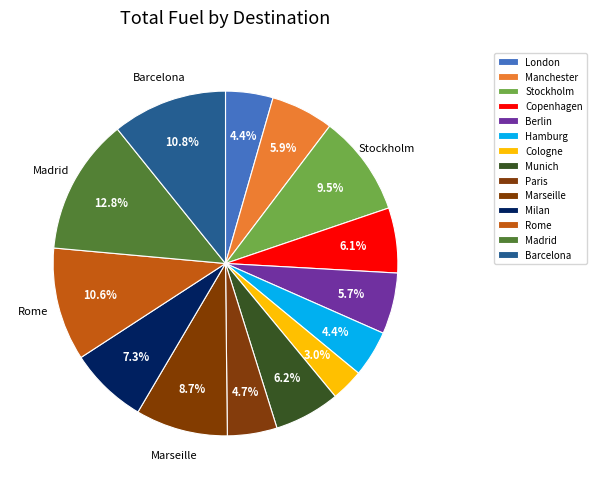

Which category has the biggest portion of the pie?

Madrid